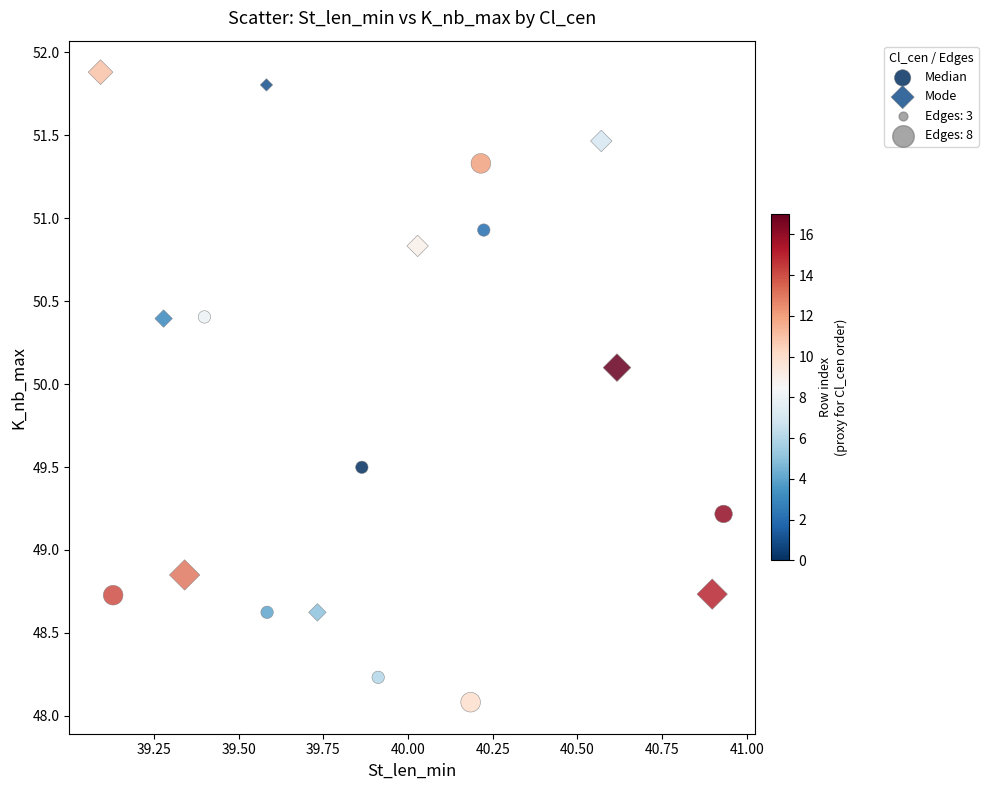

Which series contains the highest Y value?

Mode